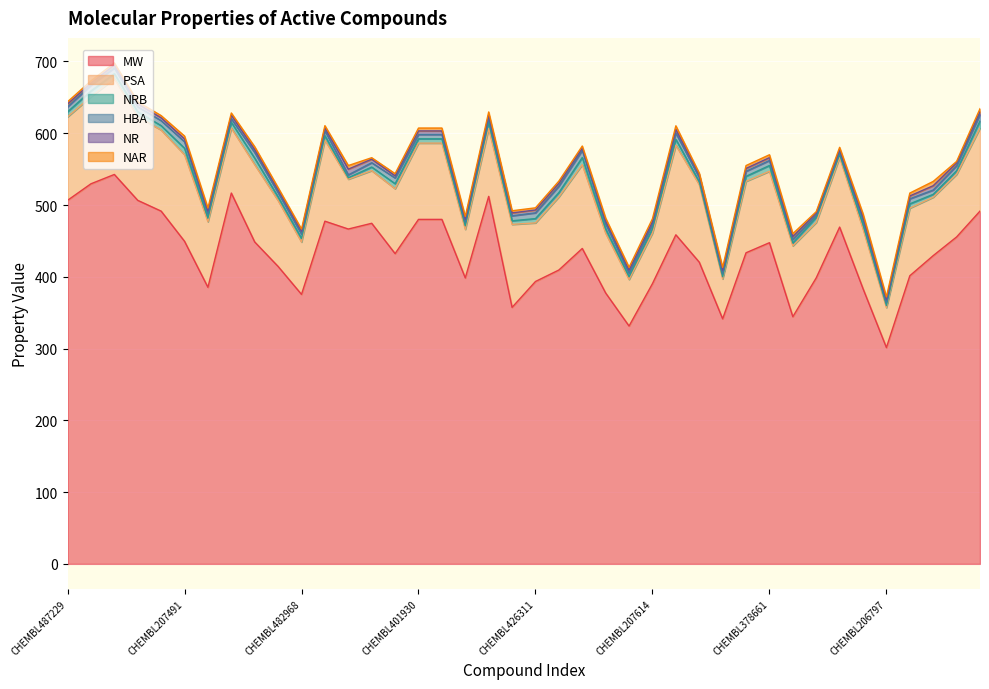

What is the maximum value shown in the chart?

542.6